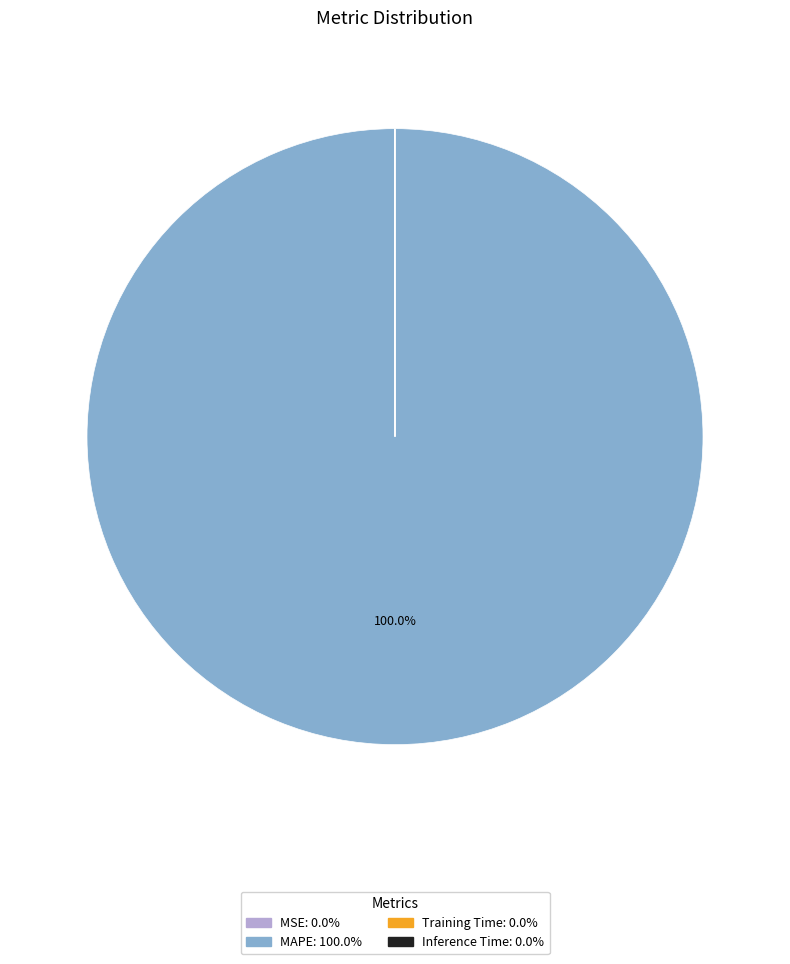

Is there a majority slice in this chart?

Yes